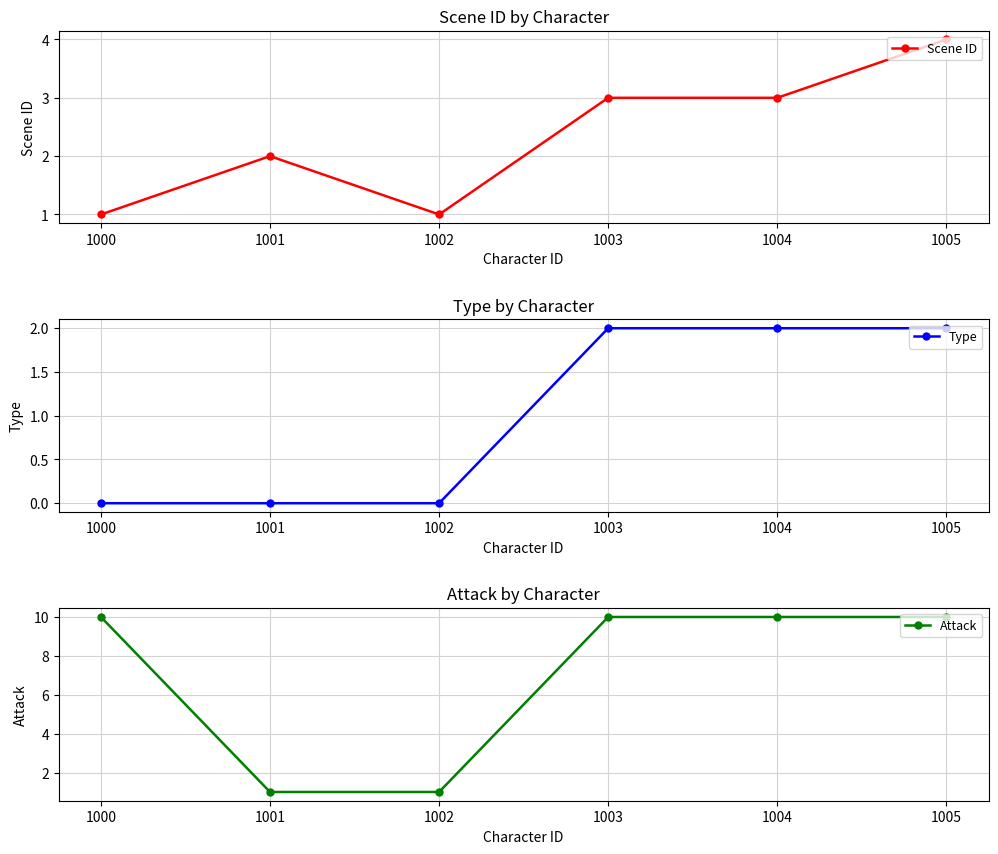

Where is Scene ID nearest to the value 2?

1001